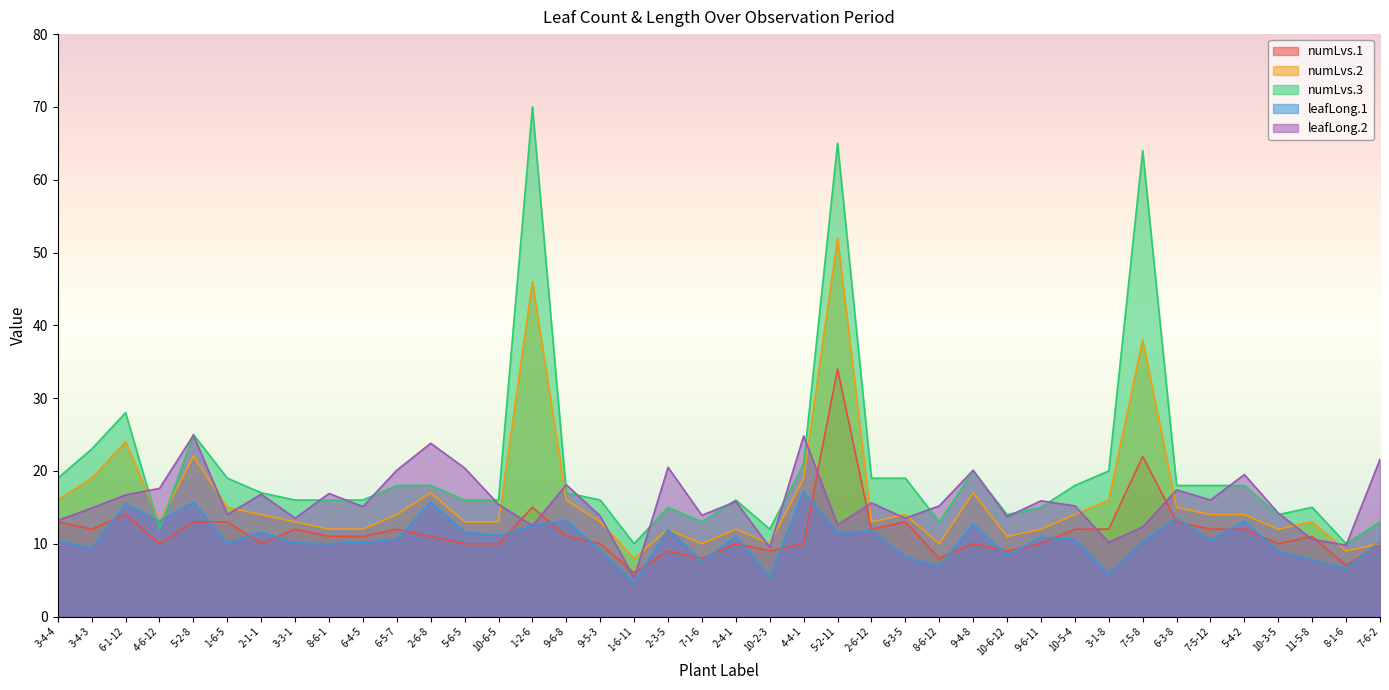

Rank the series at 9-6-11 from lowest to highest value.

numLvs.1, leafLong.1, numLvs.2, numLvs.3, leafLong.2